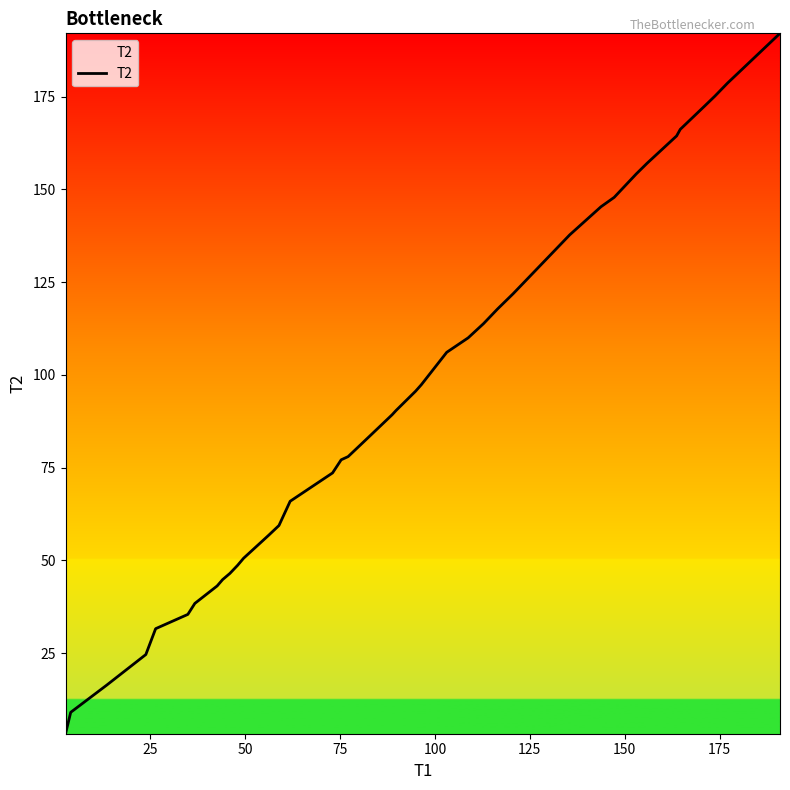

What is the maximum value shown in the chart?

192.0